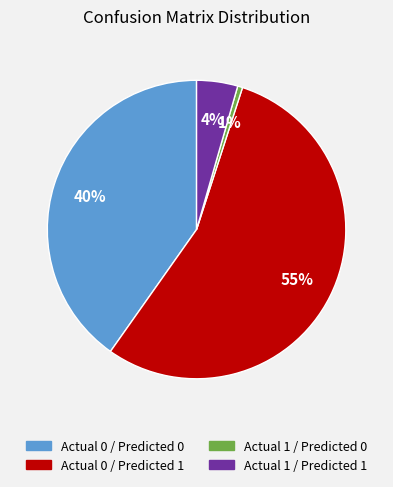

Is it true that Actual 0 / Predicted 0 is 34% of the pie?

False